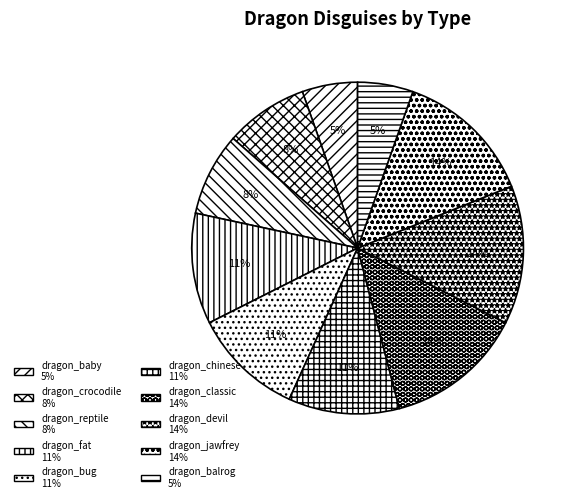

What percentage is the dragon_jawfrey slice, to the nearest percent?

14%